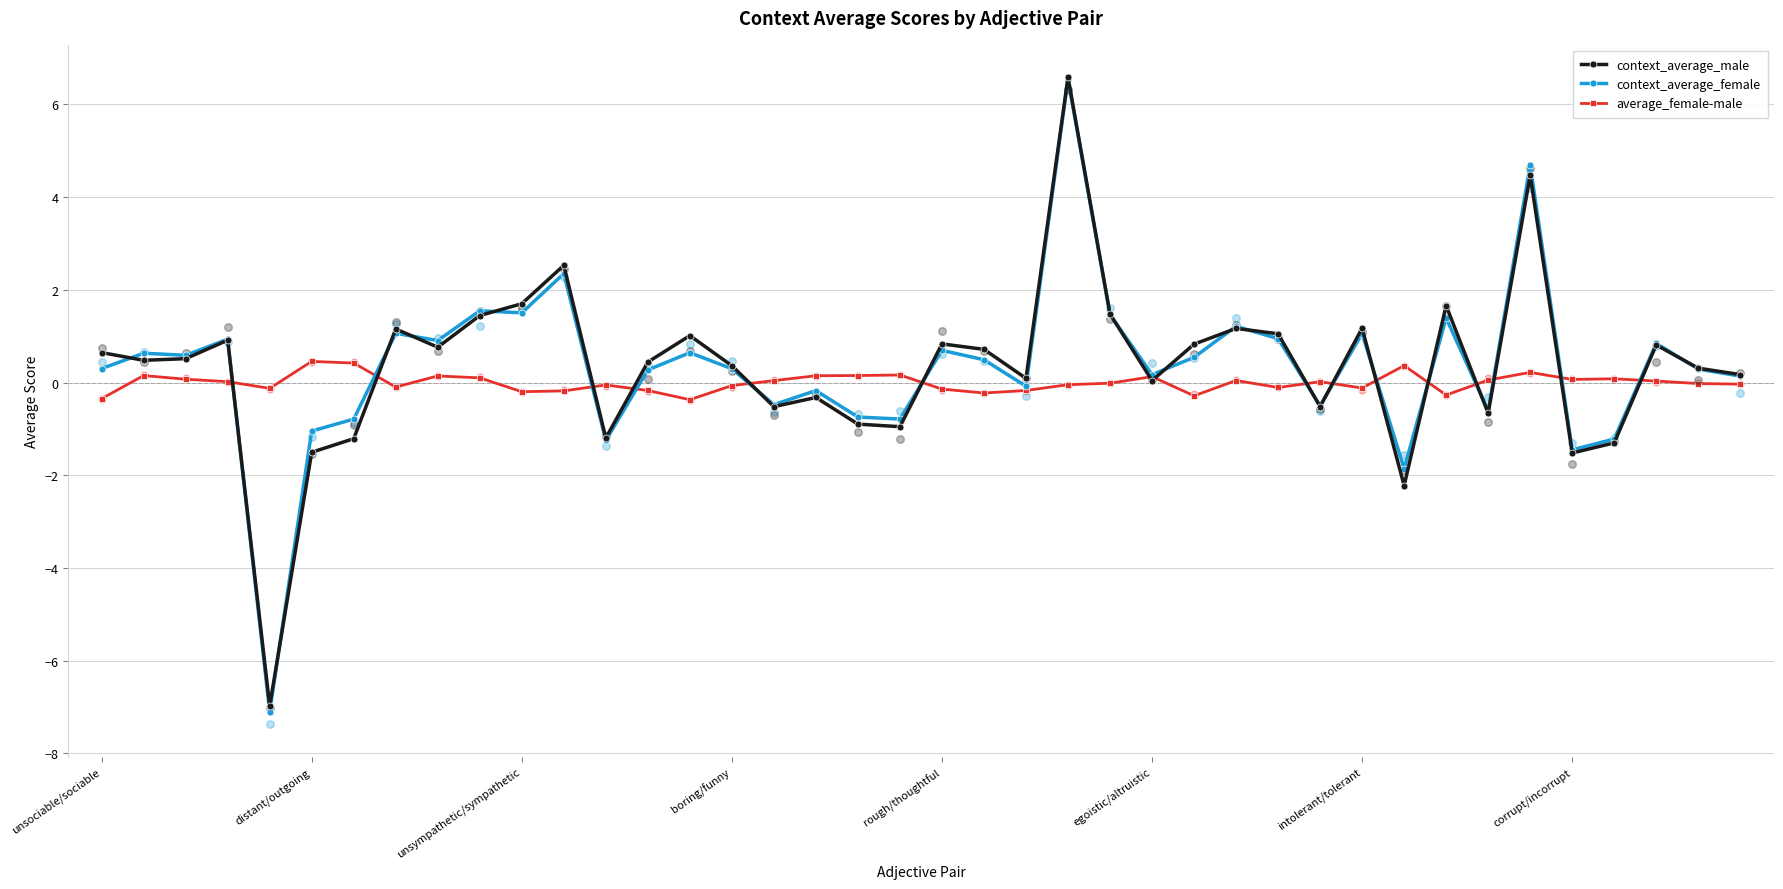

Which series reaches the maximum Y coordinate?

context_average_male